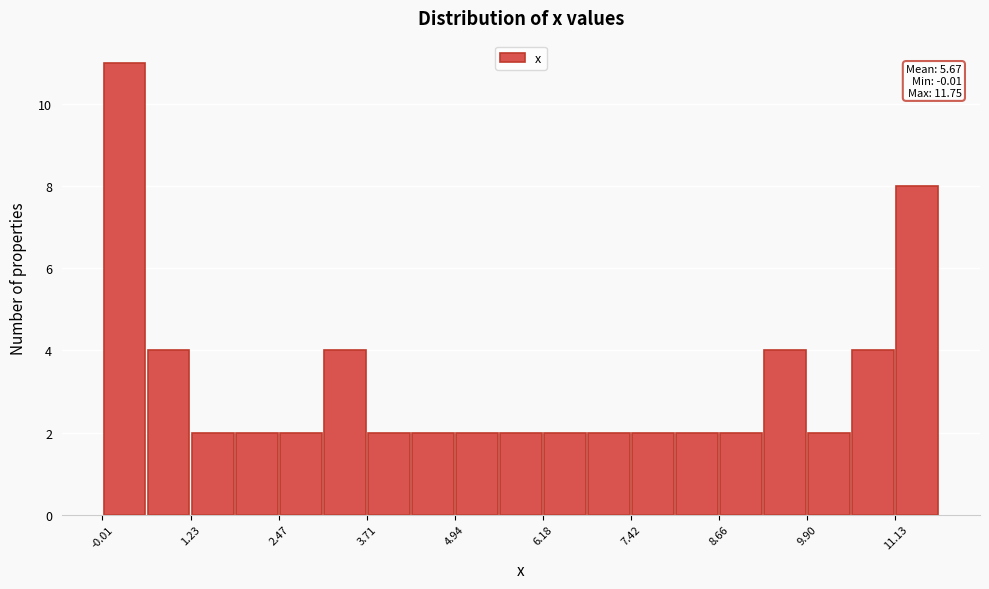

Around what value on the x-axis is the tallest bar? Give the approximate position of its centre, as read against the axis.

0.4